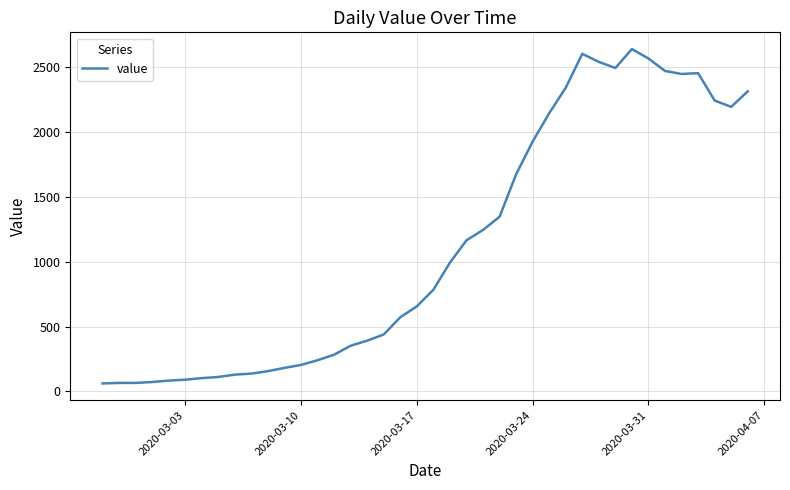

What is the difference between the maximum and minimum values?

2579